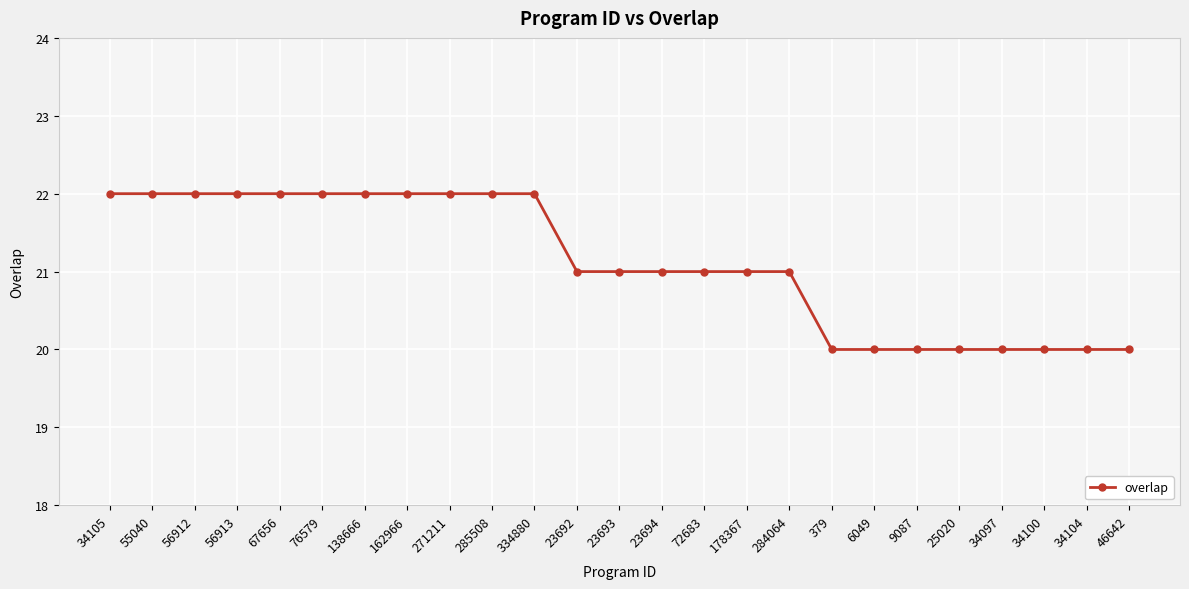

Is this an area chart (filled region under the line)?

No